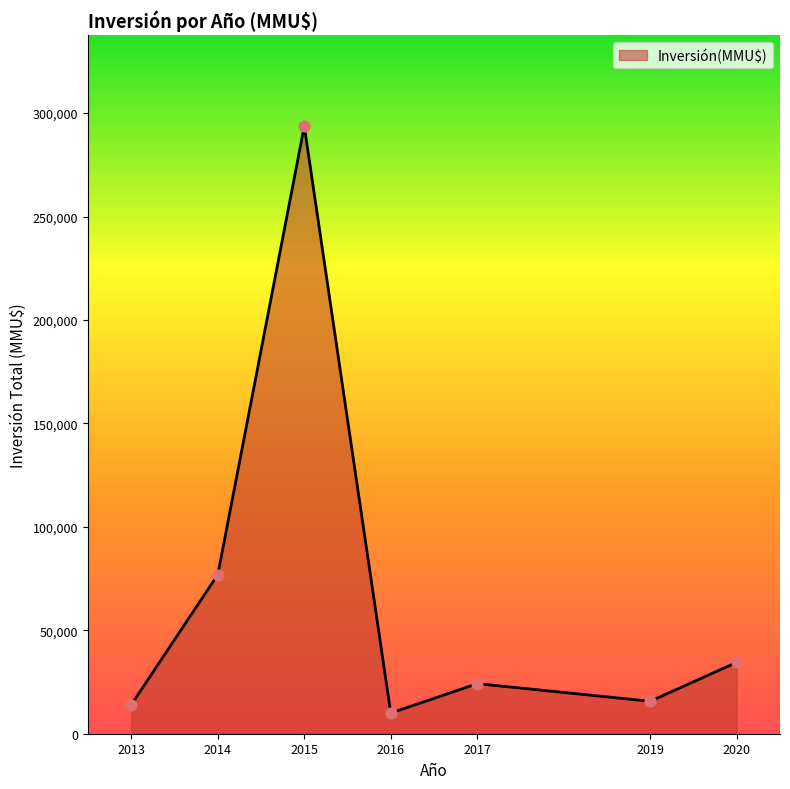

Approximately how many times larger is the value at 2014 compared to 2020?

2.2